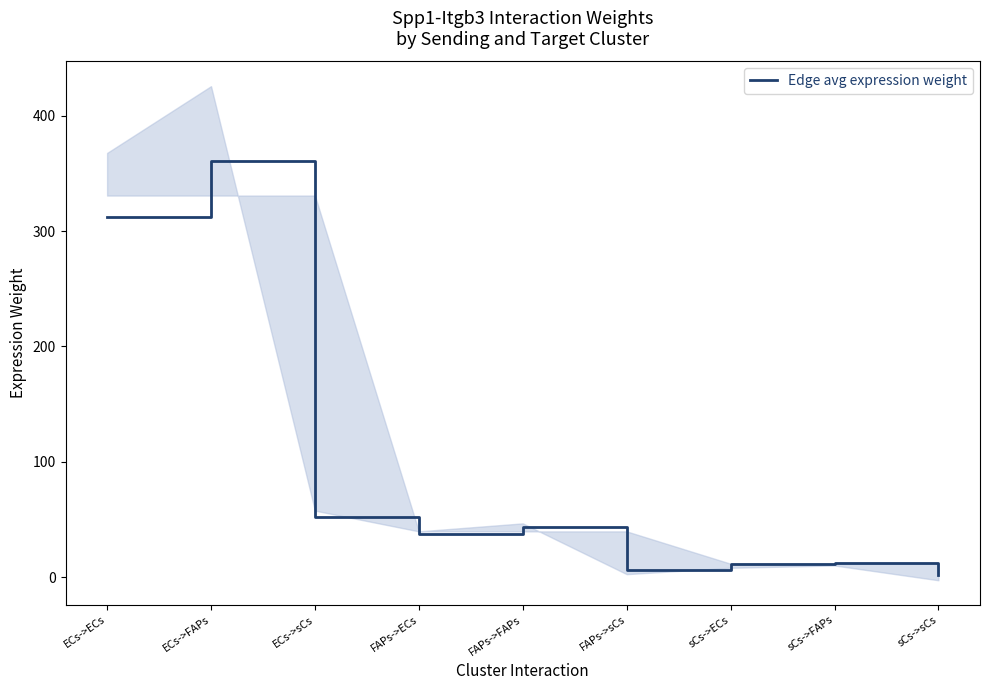

Rank the categories by value from lowest to highest.

sCs->sCs, FAPs->sCs, sCs->ECs, sCs->FAPs, FAPs->ECs, FAPs->FAPs, ECs->sCs, ECs->ECs, ECs->FAPs